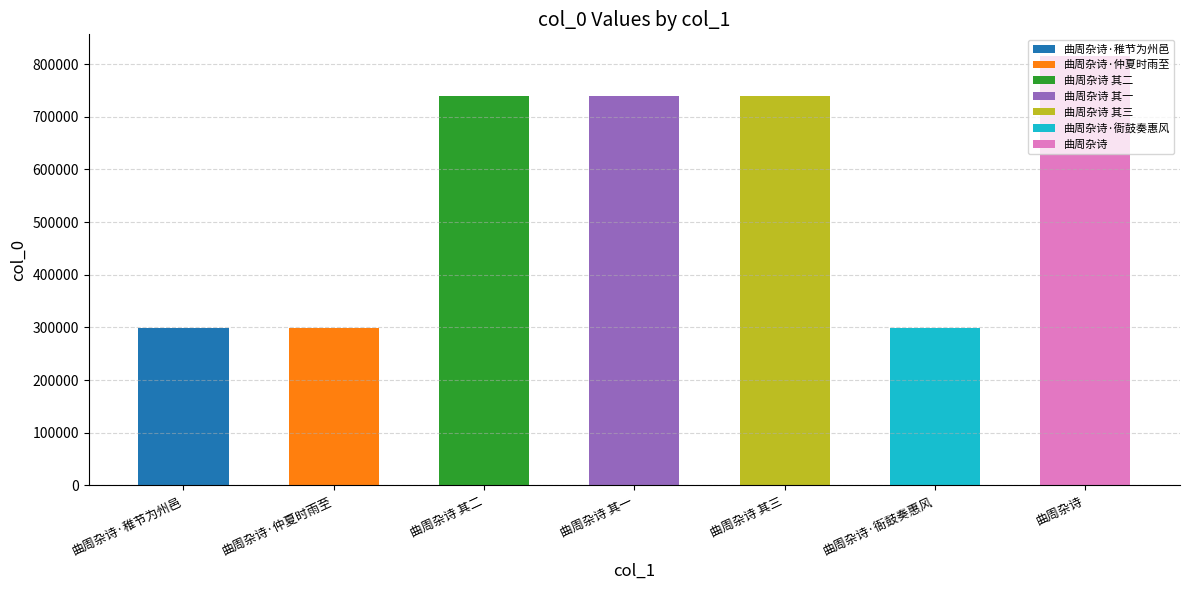

Reading left to right, extract all data points from this chart.

曲周杂诗·稚节为州邑=298865	曲周杂诗·仲夏时雨至=298870	曲周杂诗 其二=738793	曲周杂诗 其一=738792	曲周杂诗 其三=738794	曲周杂诗·衙鼓奏惠风=298866	曲周杂诗=815626